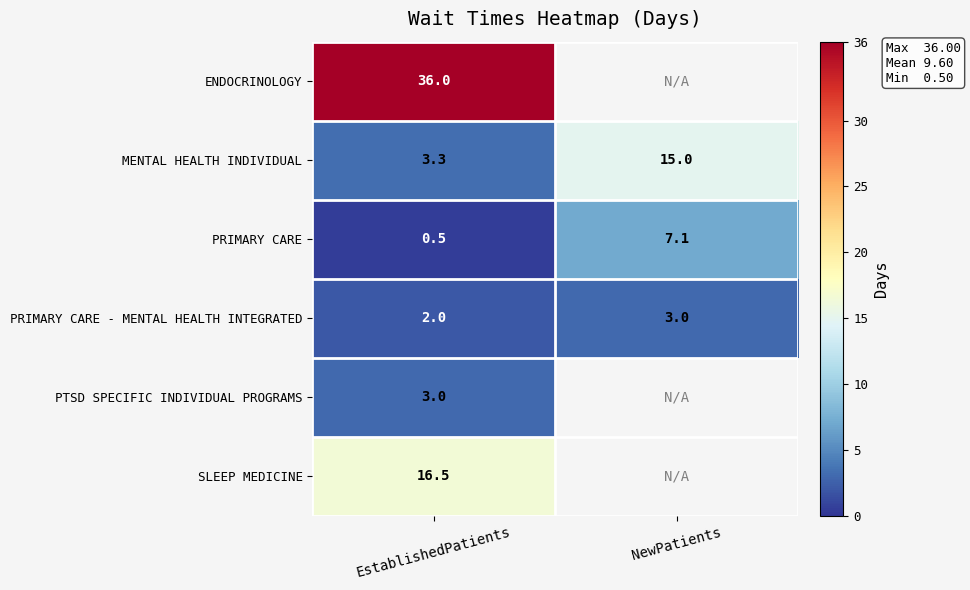

What is the total value across all series at EstablishedPatients?

61.3